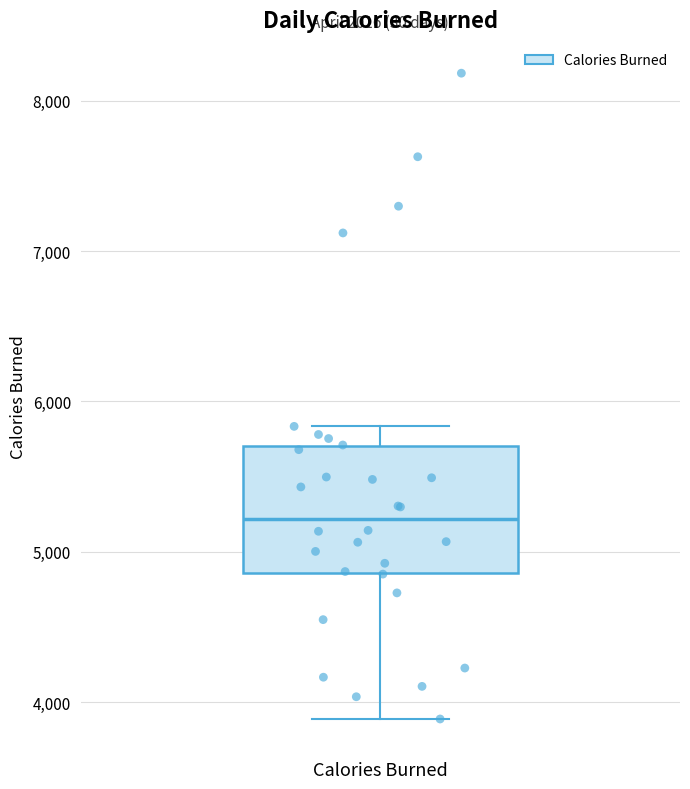

Read this box plot against the y-axis: the position of the median line, the range covered by the box, and the ends of both whiskers. The values are not printed on the chart, so give them approximately, as read against the axis.

median 5200, box 4900 to 5700, whiskers 3900 to 5800